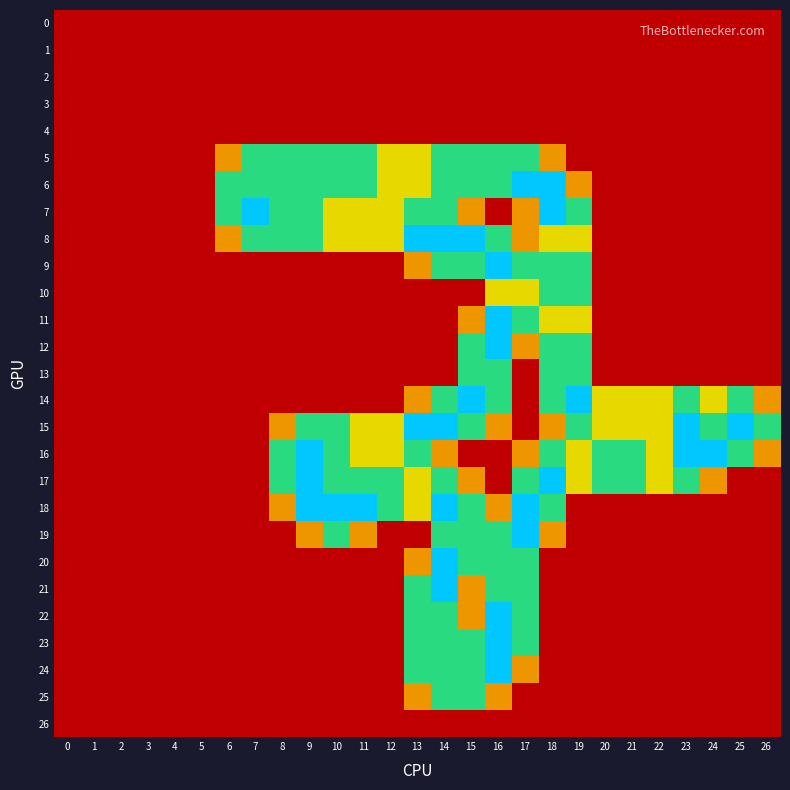

List the series in order of their peak value, highest first.

6, 7, 8, 9, 11, 12, 14, 15, 16, 17, 18, 19, 20, 21, 22, 23, 24, 5, 10, 13, 25, 0, 1, 2, 3, 4, 26